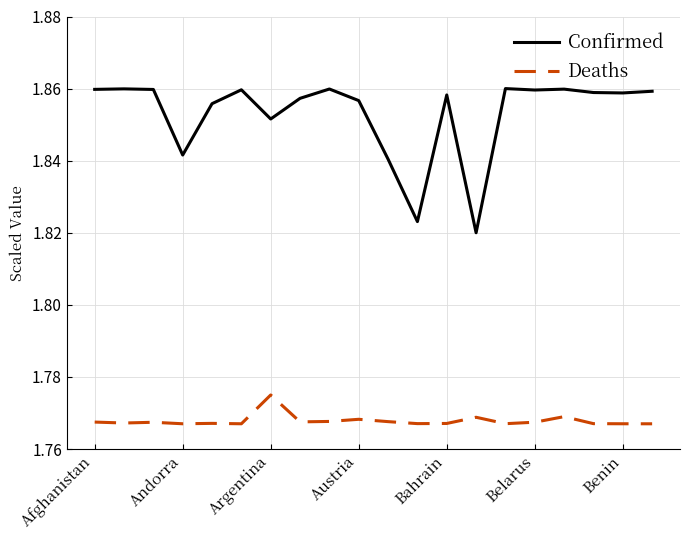

Count the Deaths values in the range 1 to 2.

20